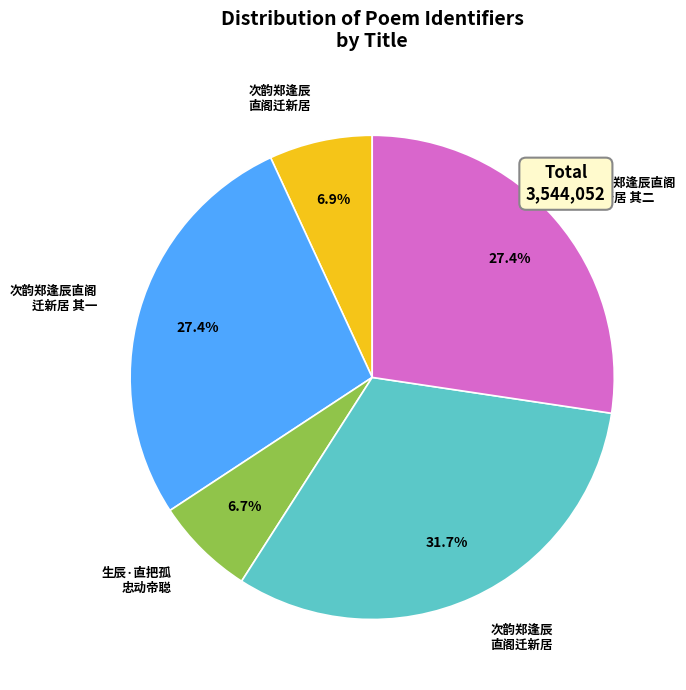

Is there a majority slice in this chart?

No